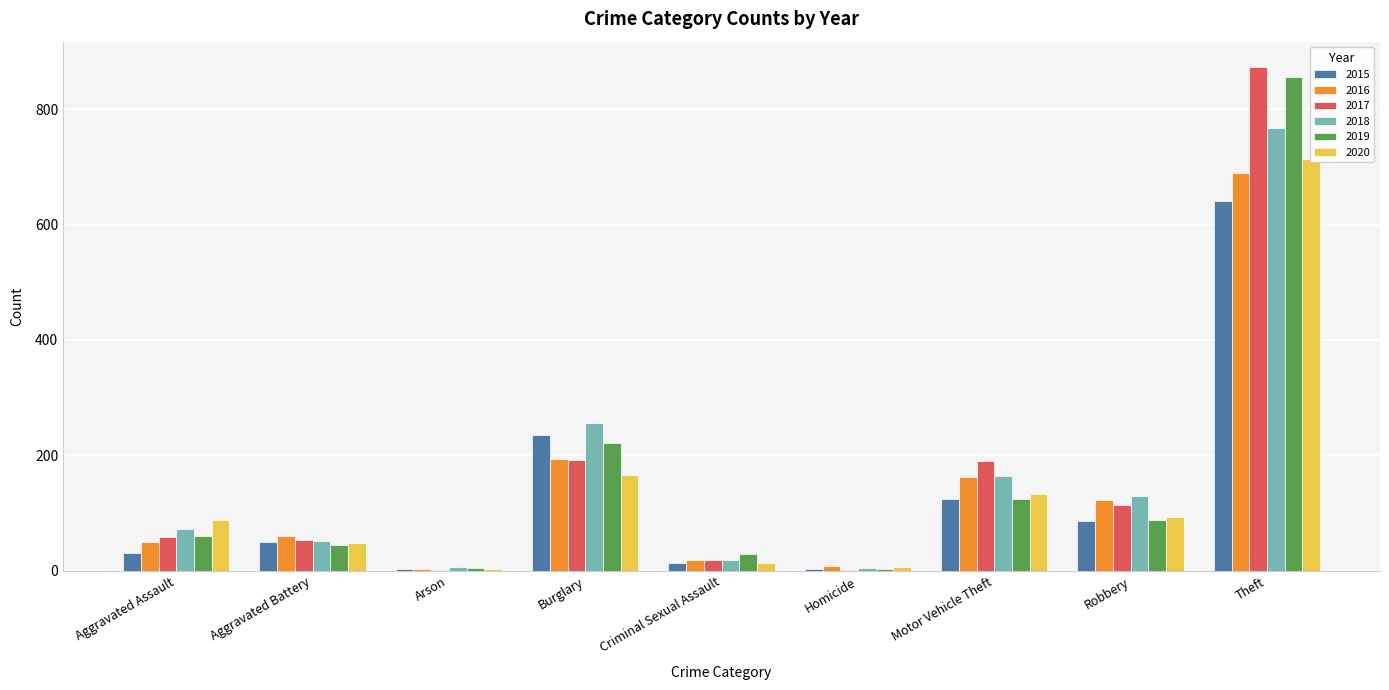

Is it true that 2015 equals 79 at Aggravated Battery?

False